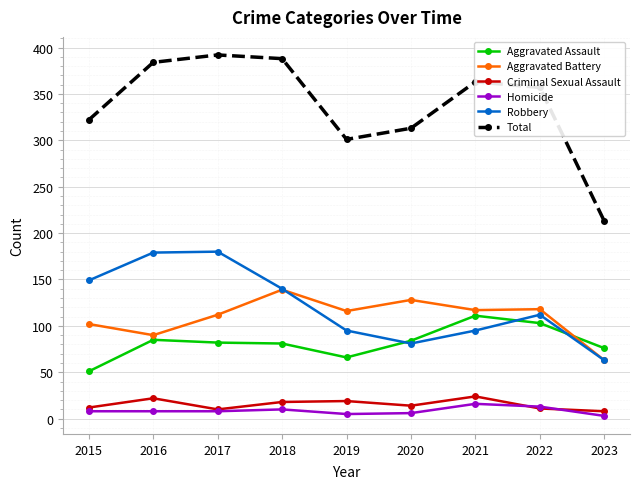

At which category does Robbery reach its first local valley?

2020